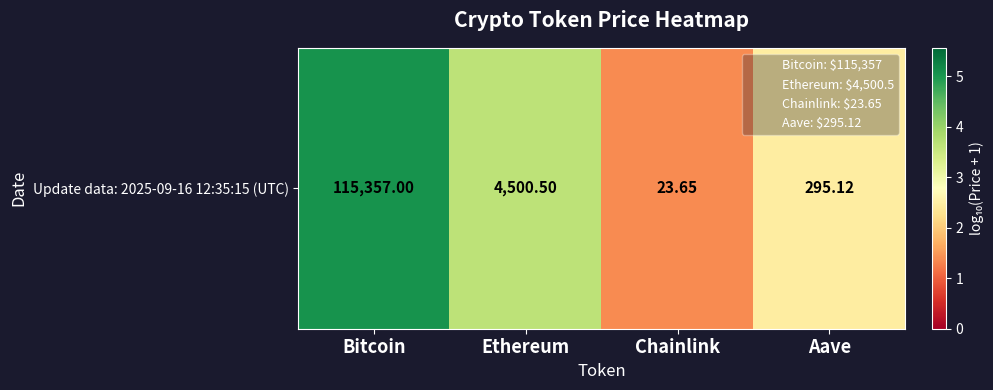

Where does the data first go above 3?

Bitcoin